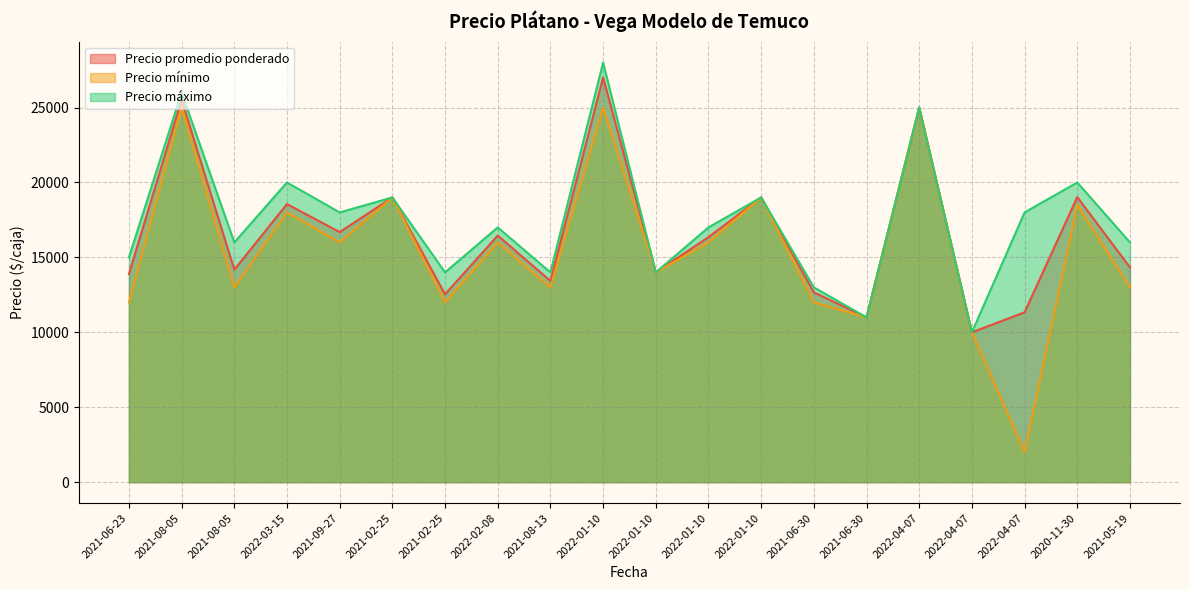

Does the chart have visible grid lines?

Yes